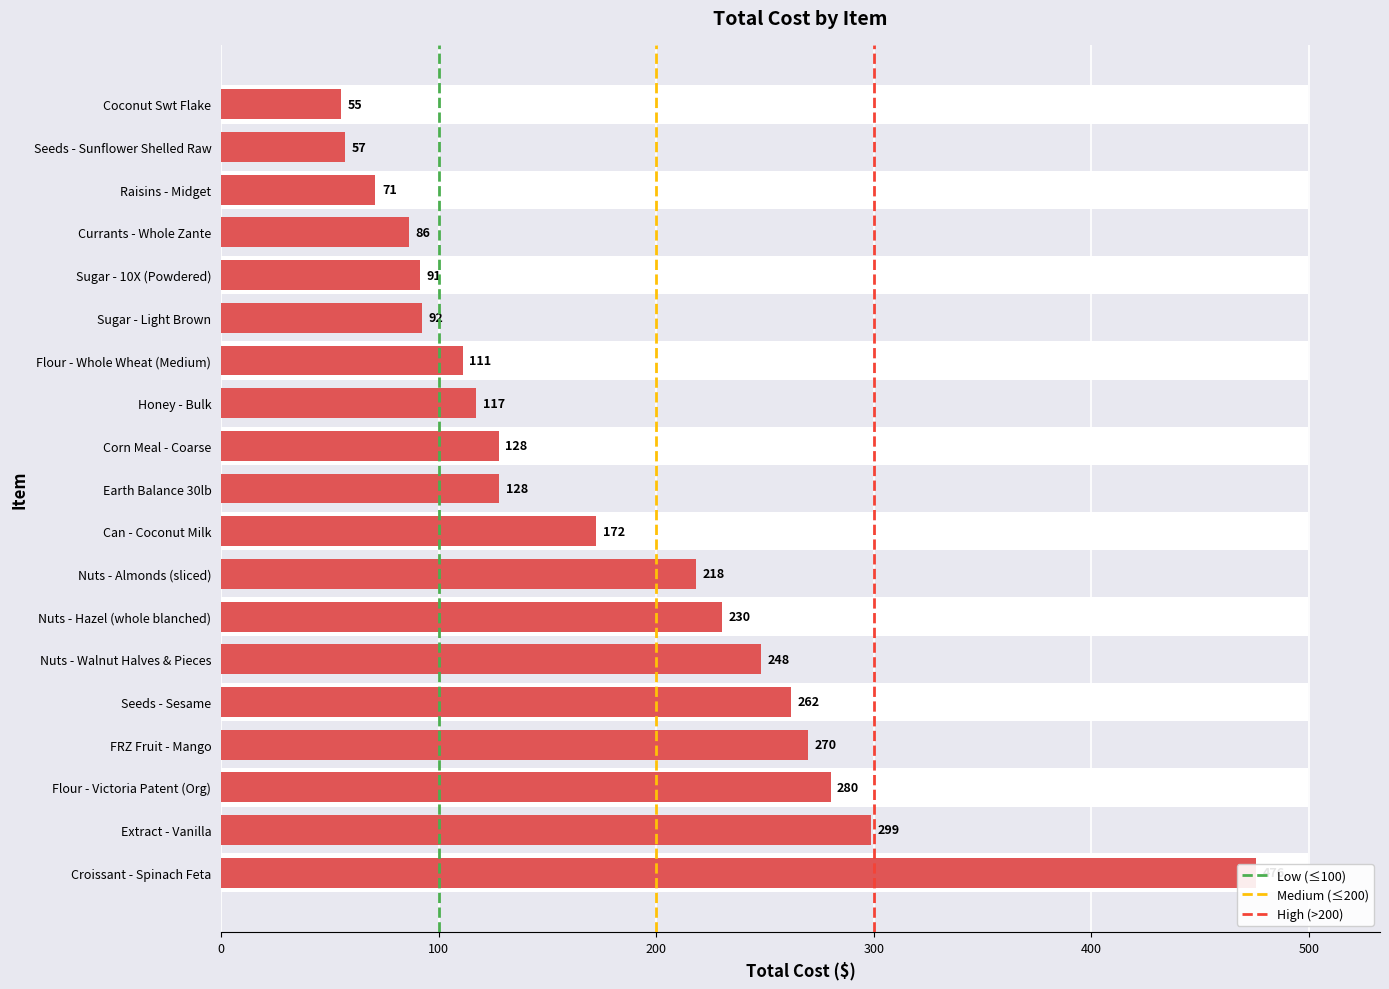

What is the average value?

178.5